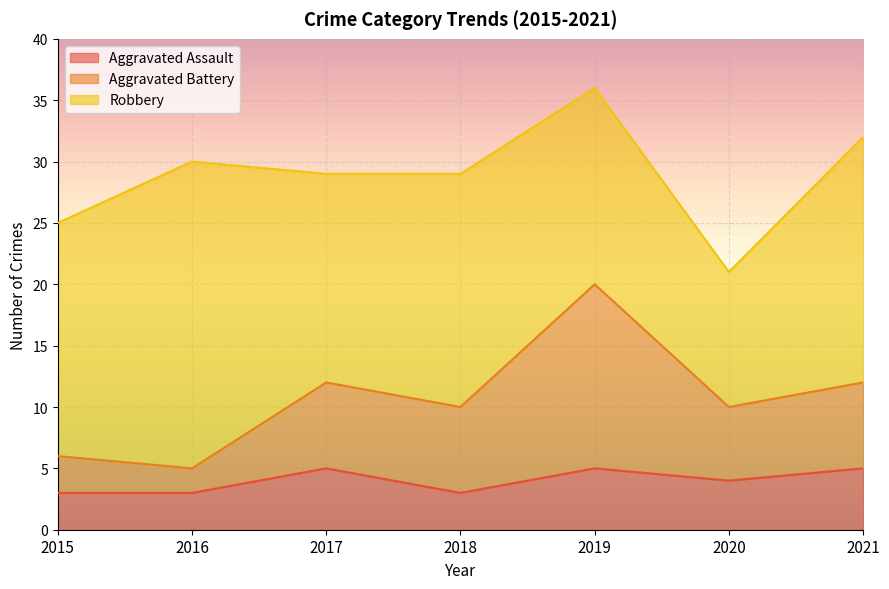

Which category has the highest value in the Aggravated Assault series?

2017